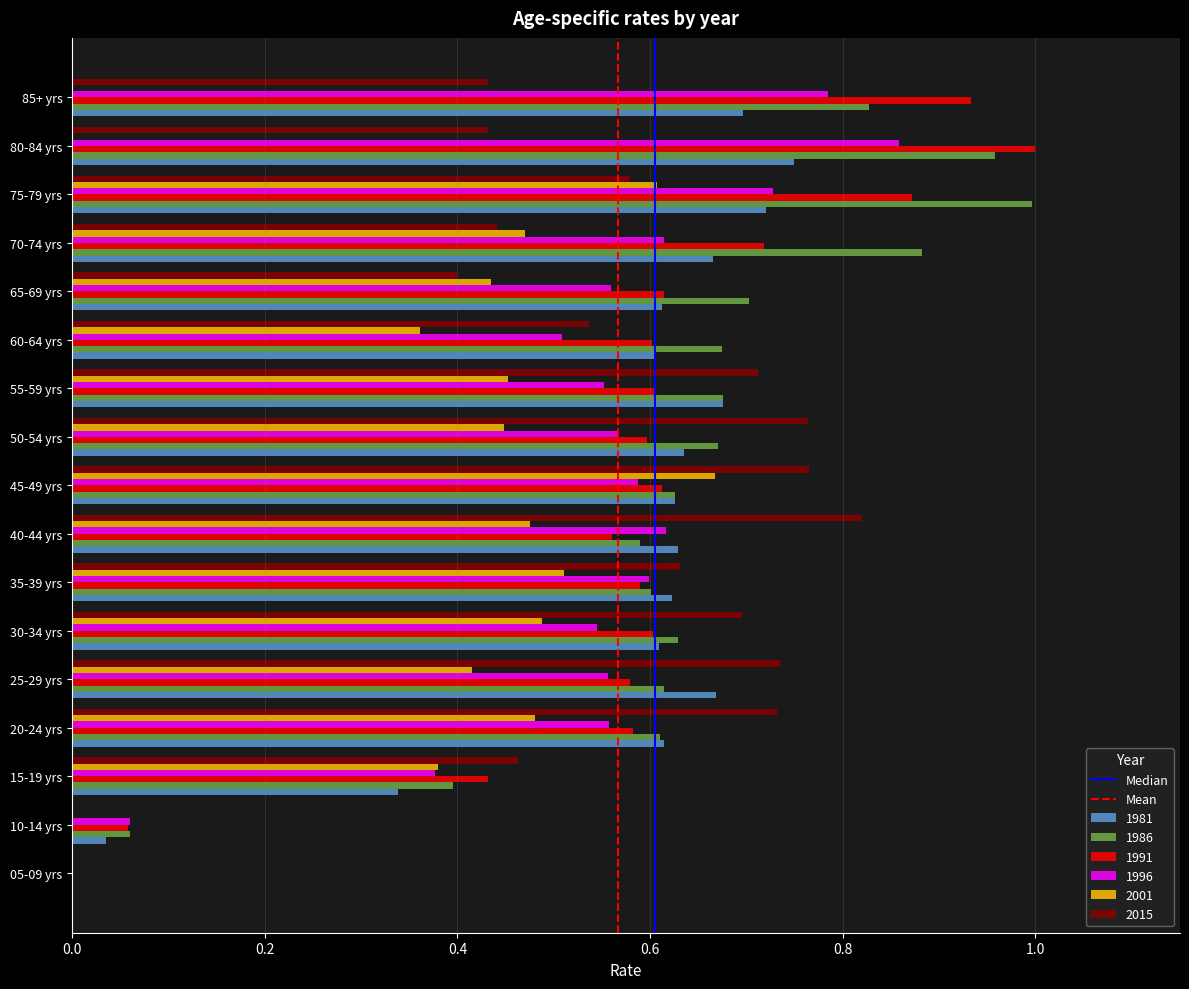

Which series changed the most between 25-29 yrs and 60-64 yrs?

2015